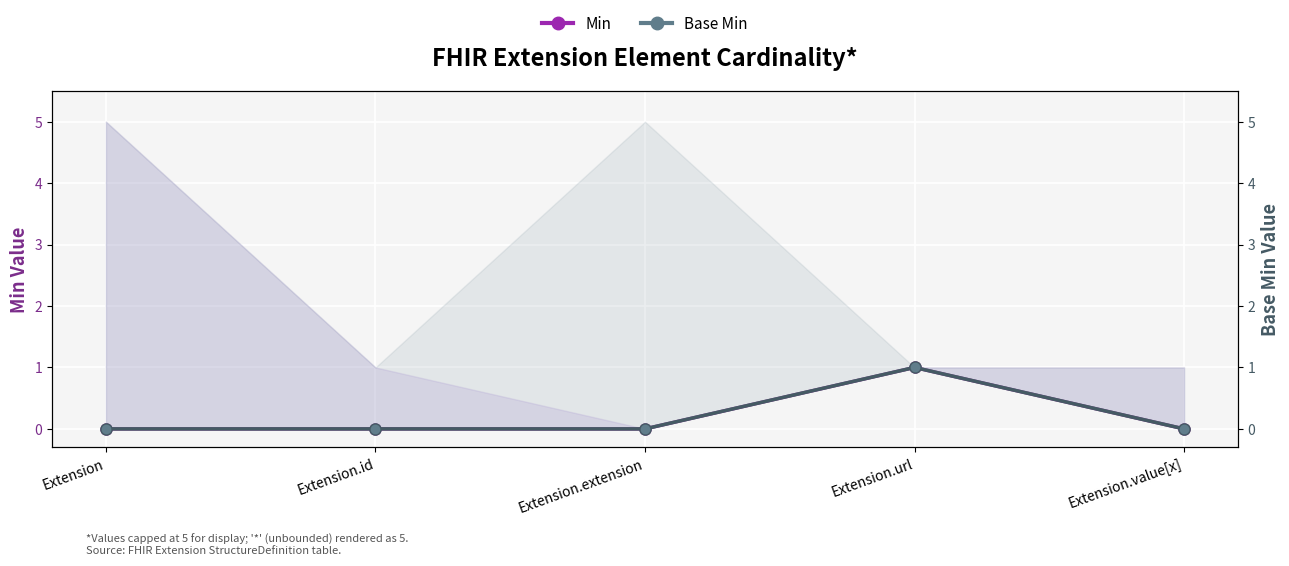

How many values in Base Min are above zero?

1